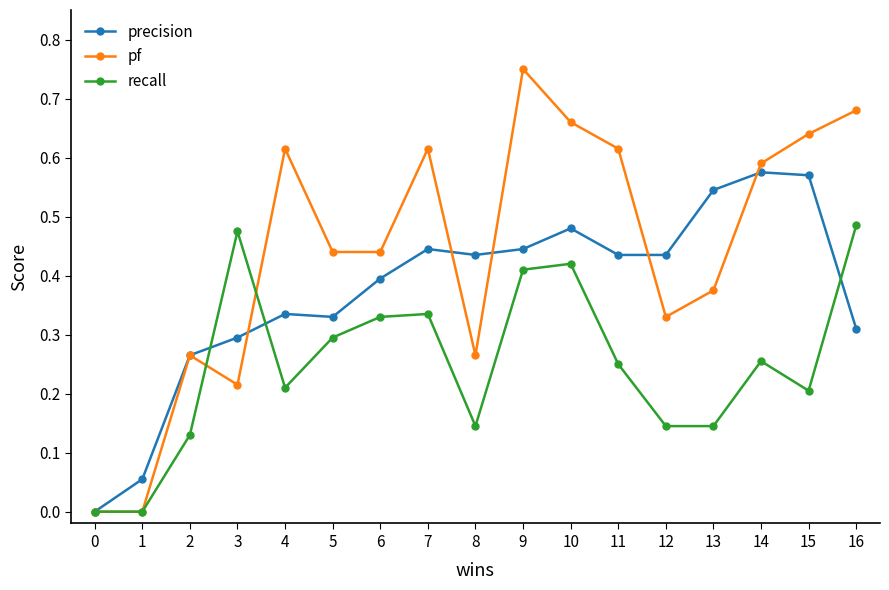

Does the chart display data point markers on the line(s)?

Yes